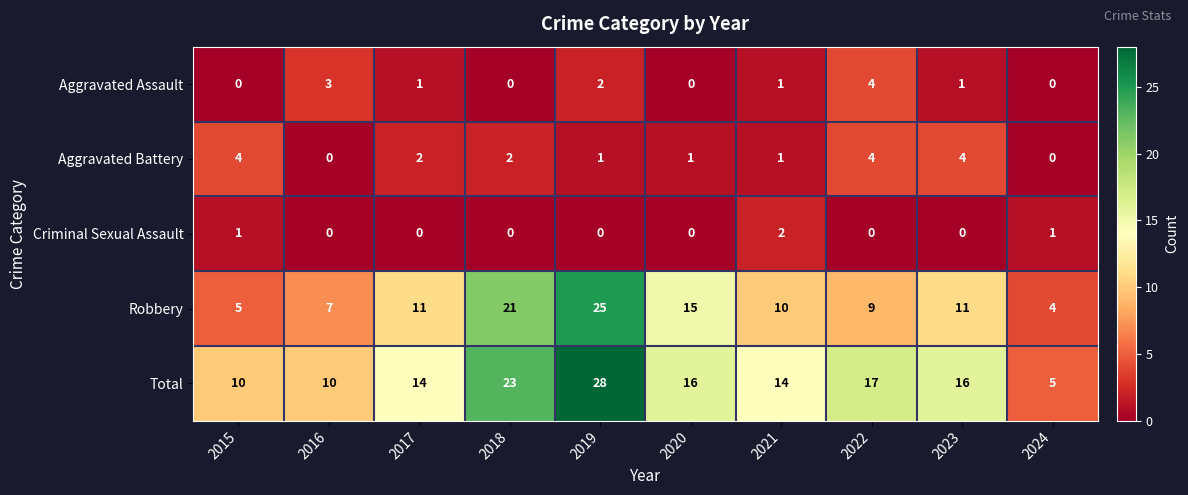

Is it true that Criminal Sexual Assault equals 0 at 2018?

True